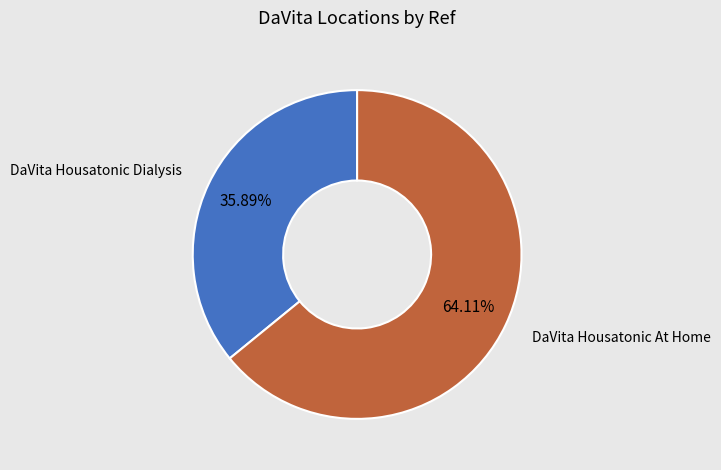

Does any single category account for the majority?

Yes